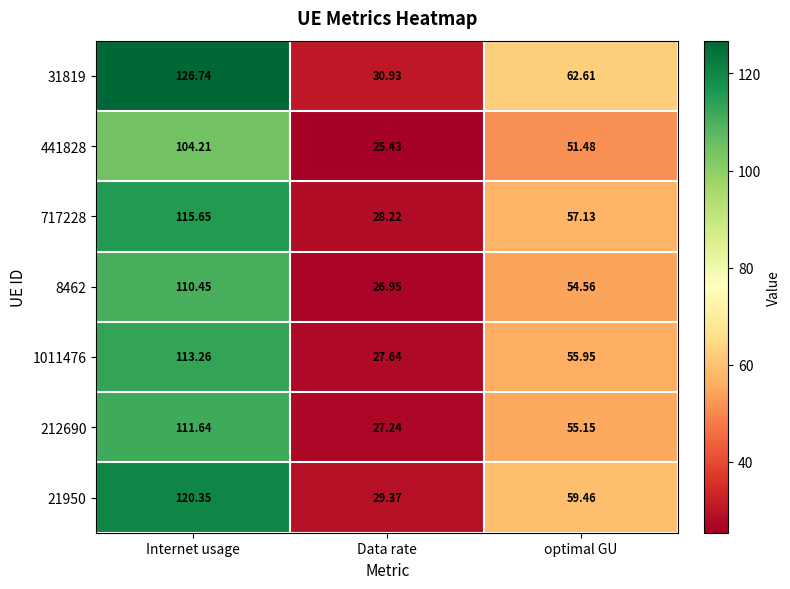

Which category has the lowest value in the 1011476 series?

Data rate